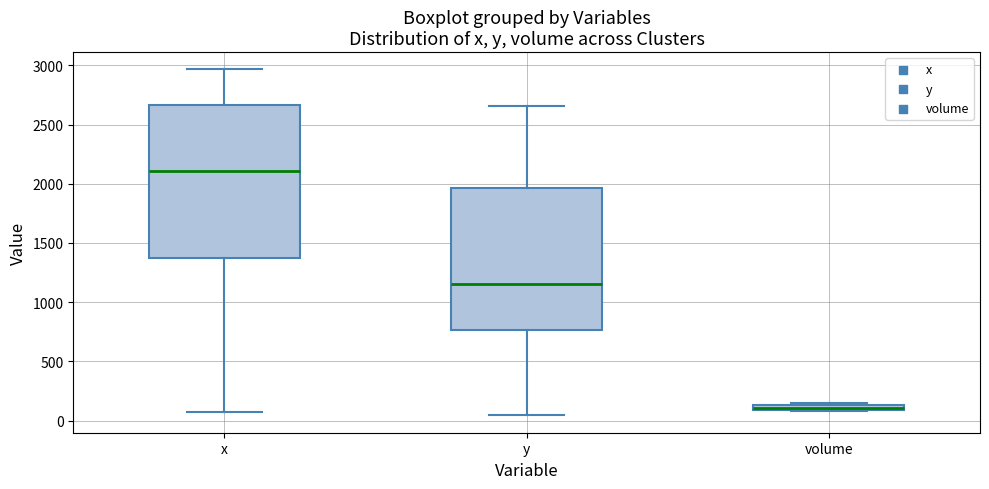

Which box is the tallest, from its lower edge to its upper edge?

x